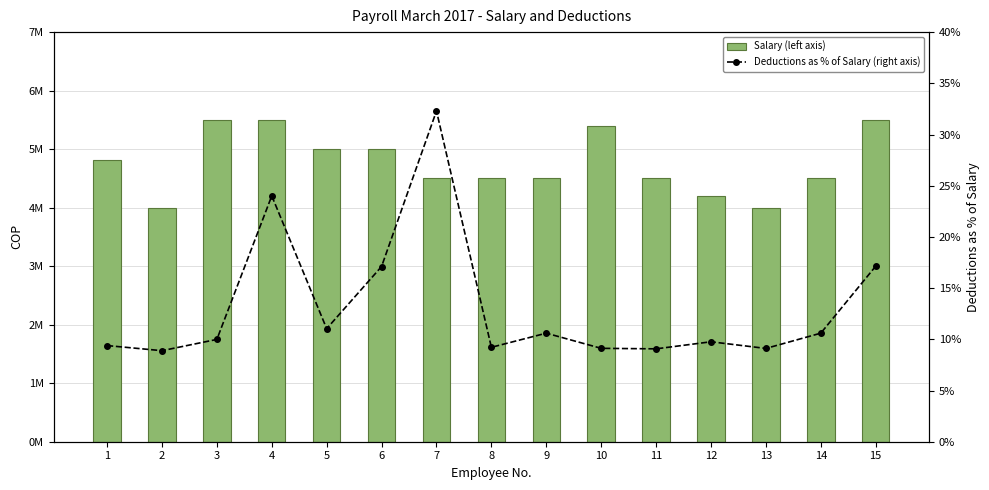

The Salary (left axis) series shows 2040559.2 at 4. True or false?

False